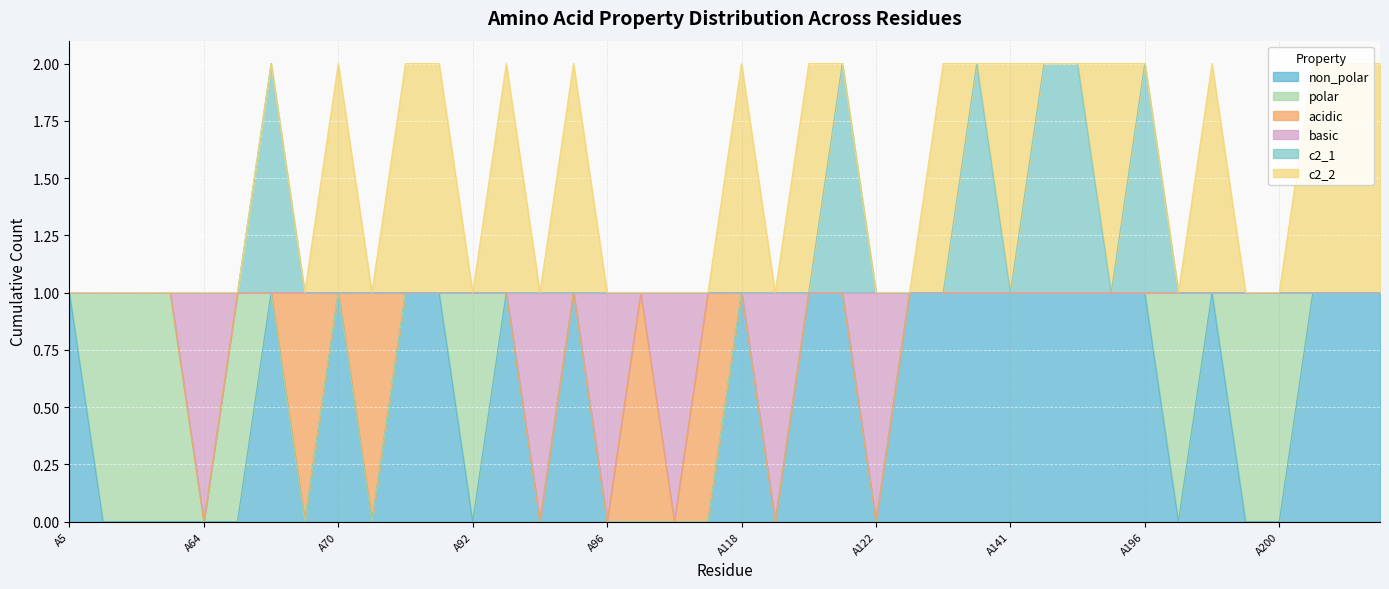

Between A67 and A62, which is larger?

A67